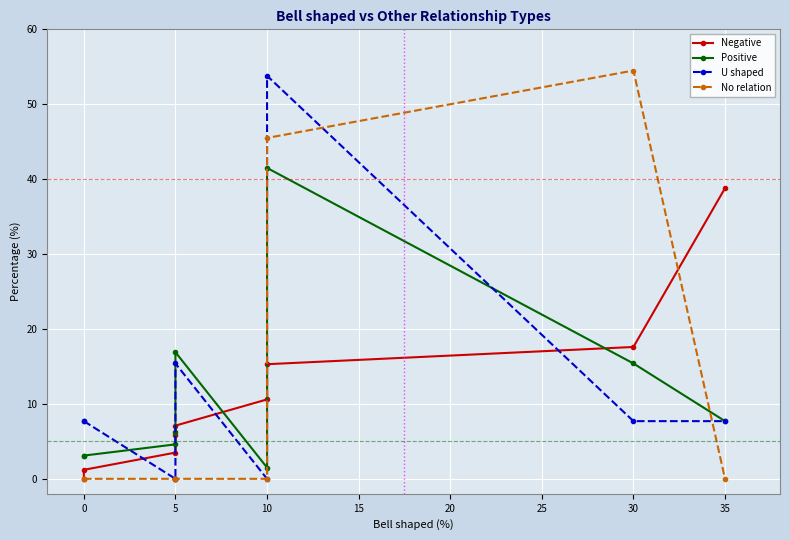

How many lines are shown in the chart?

4